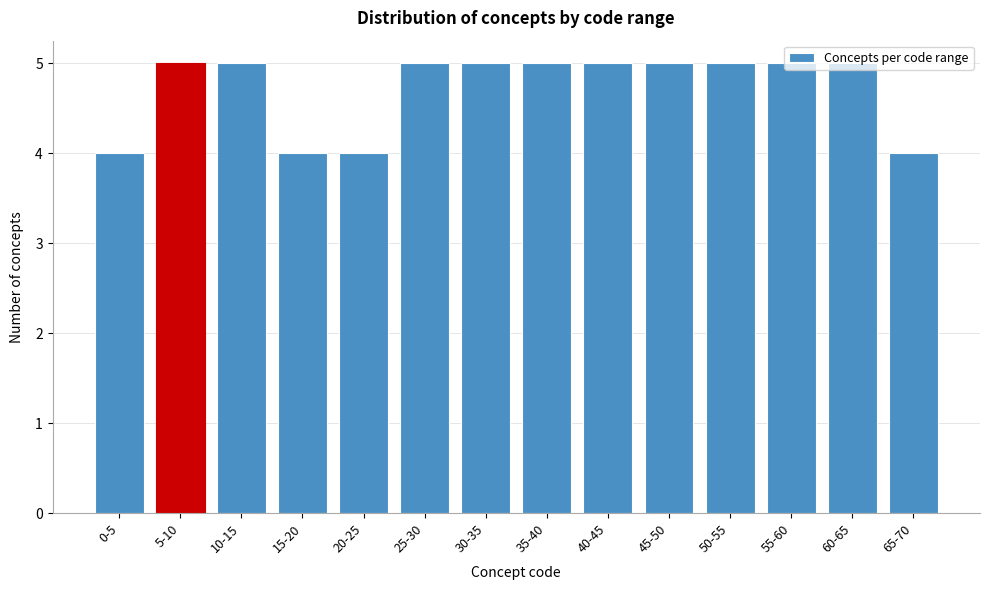

What is the sum of all values?

66